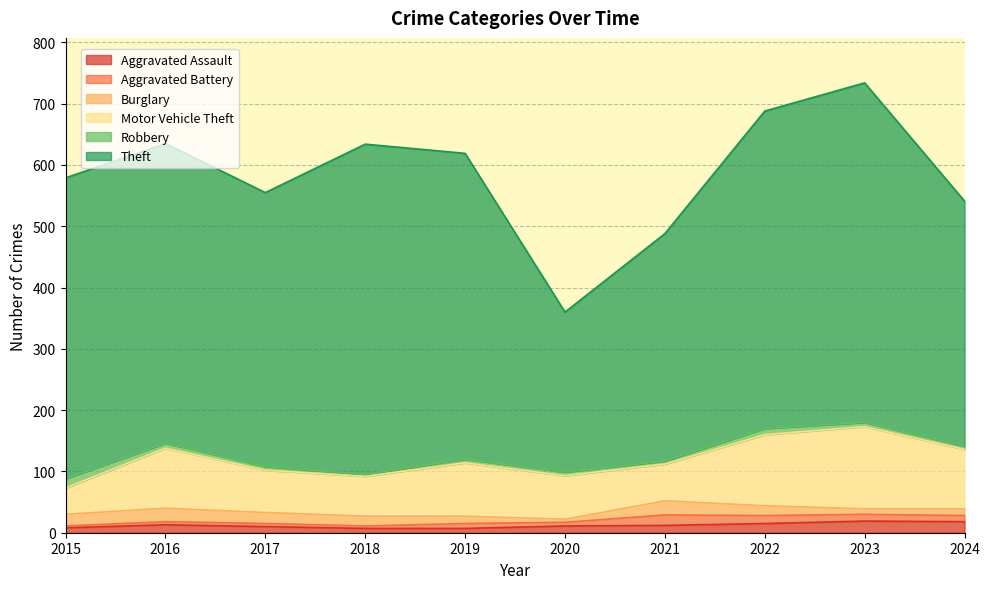

What is the lowest value of the Motor Vehicle Theft series?

43